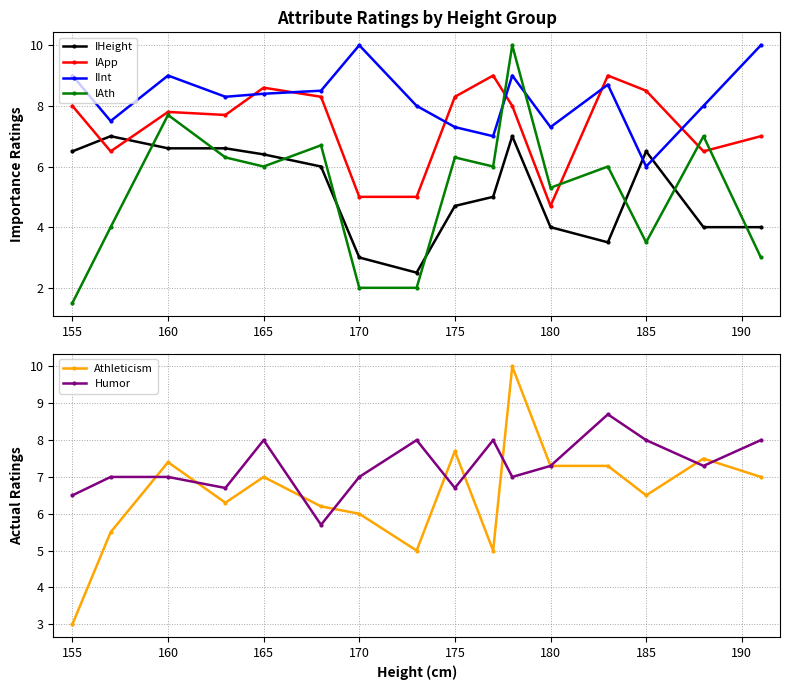

Count the number of categories in the chart.

16